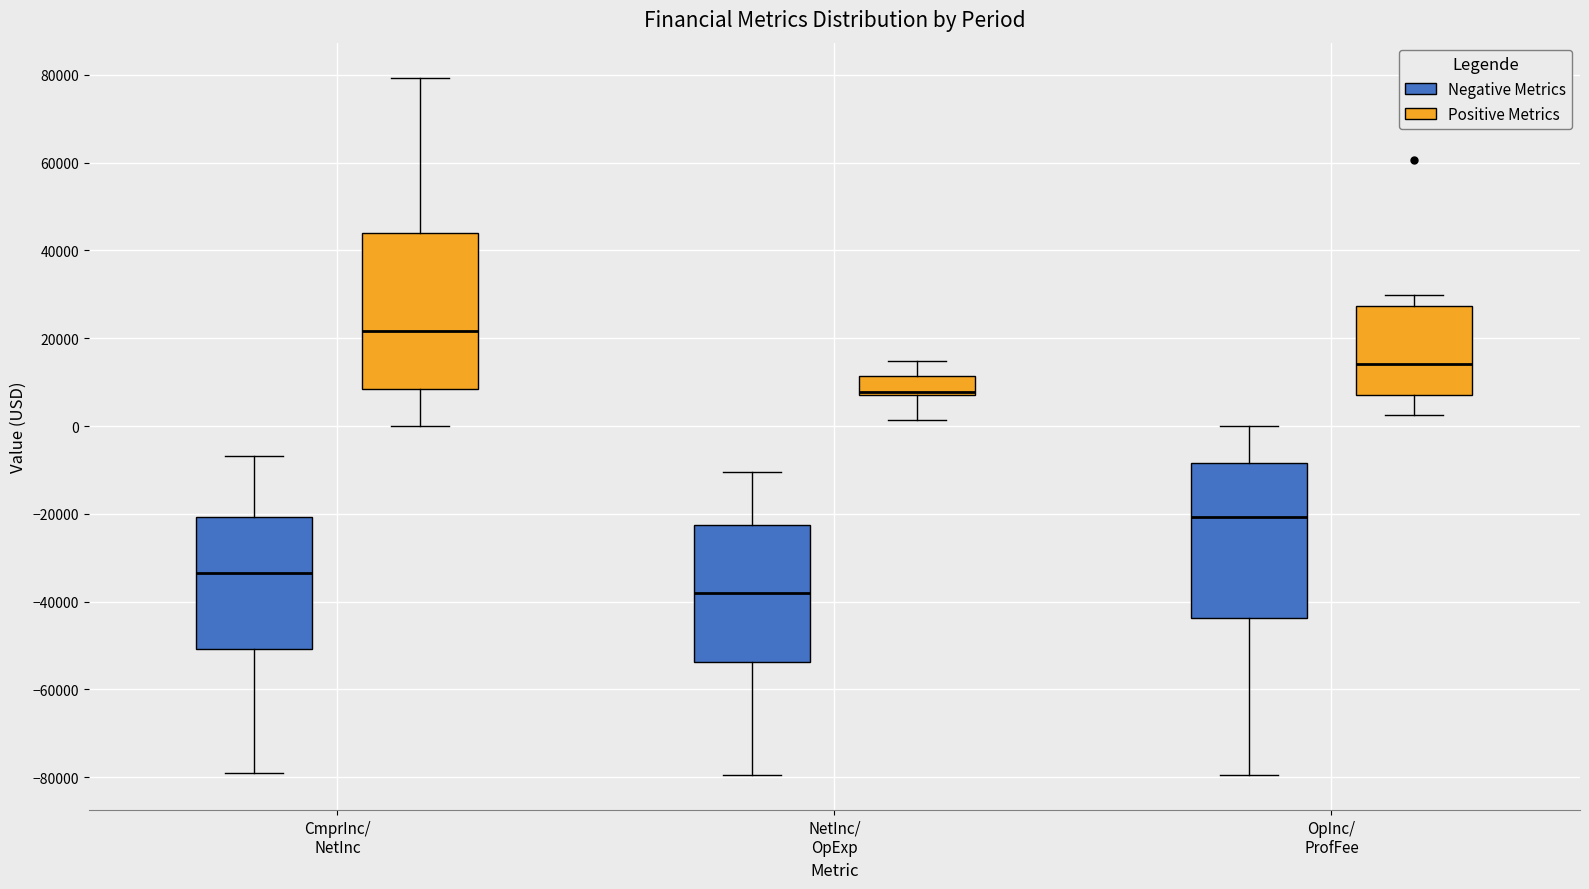

Reading left to right, transcribe this box plot: for each box, give where its median line is, the range the box spans, and where its two whiskers end, as read against the y-axis. The values are not printed on the chart, so give them approximately, as read against the axis.

CmprInc/ NetInc (Negative Metrics): median -34000, box -50000 to -20000, whiskers -80000 to -6000
CmprInc/ NetInc (Positive Metrics): median 22000, box 8000 to 44000, whiskers 0 to 80000
NetInc/ OpExp (Negative Metrics): median -38000, box -54000 to -22000, whiskers -80000 to -10000
NetInc/ OpExp (Positive Metrics): median 8000, box 6000 to 12000, whiskers 2000 to 14000
OpInc/ ProfFee (Negative Metrics): median -20000, box -44000 to -8000, whiskers -80000 to 0
OpInc/ ProfFee (Positive Metrics): median 14000, box 8000 to 28000, whiskers 2000 to 30000